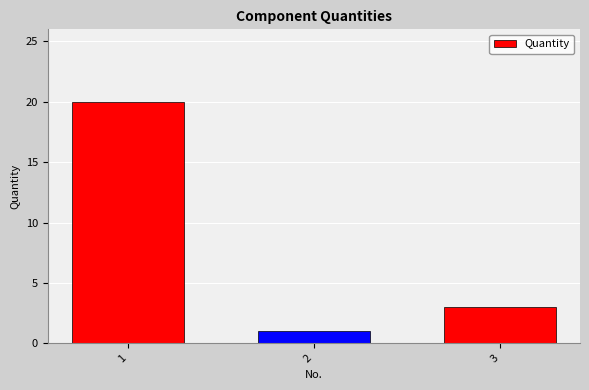

Reading right to left, extract all data points from this chart.

3=3	2=1	1=20